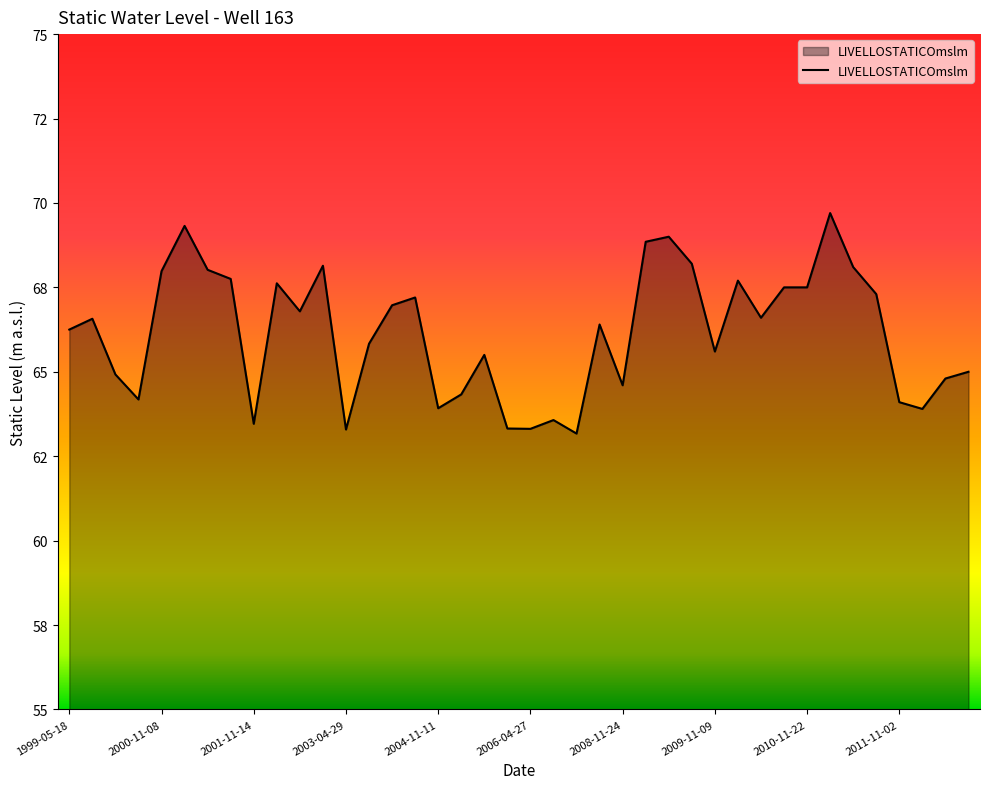

True or false: there are more than 0 points higher than both neighbors.

True